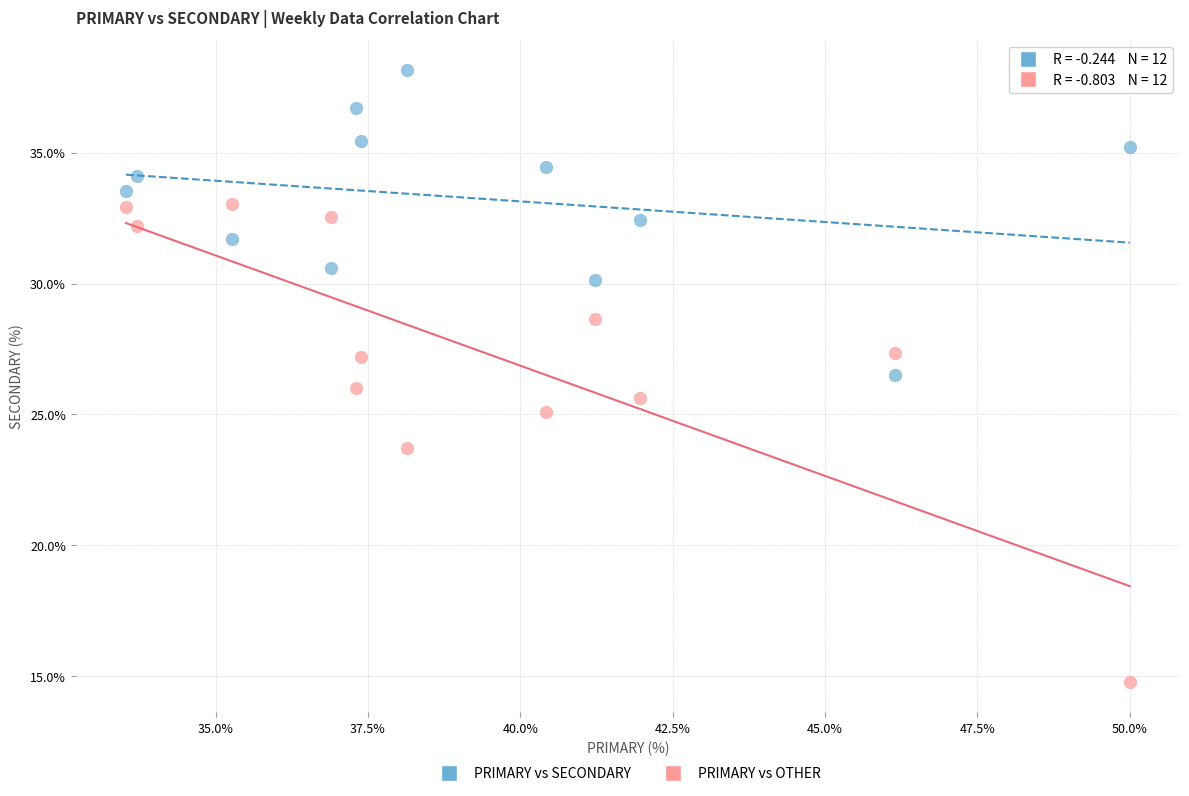

Which series has the widest spread of Y values?

PRIMARY vs OTHER